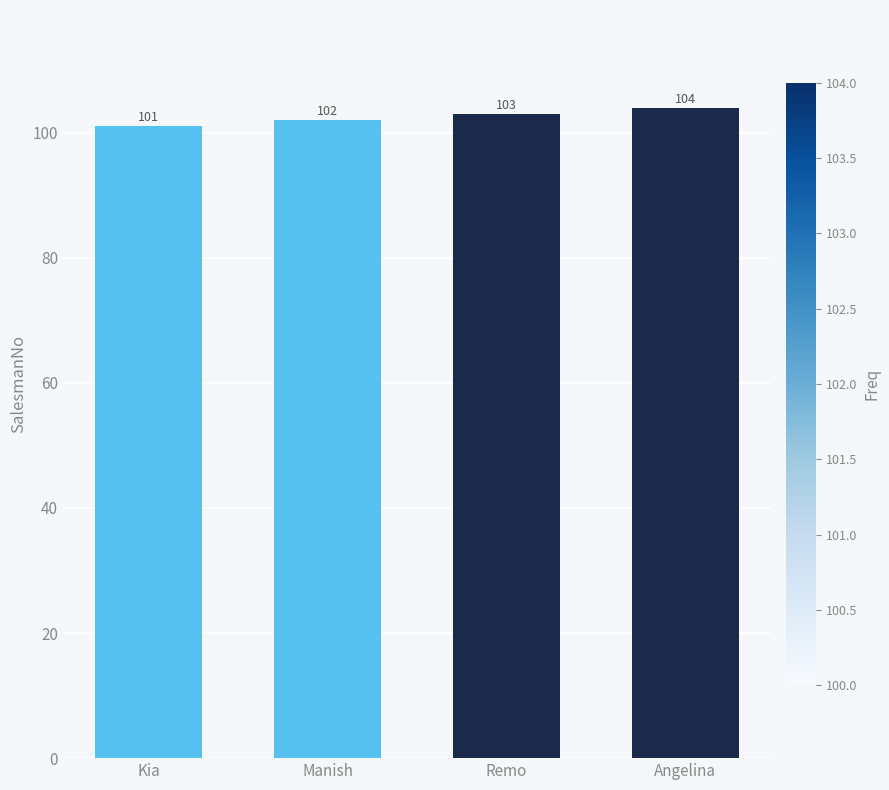

List the labels in order of value, smallest first.

Kia, Manish, Remo, Angelina